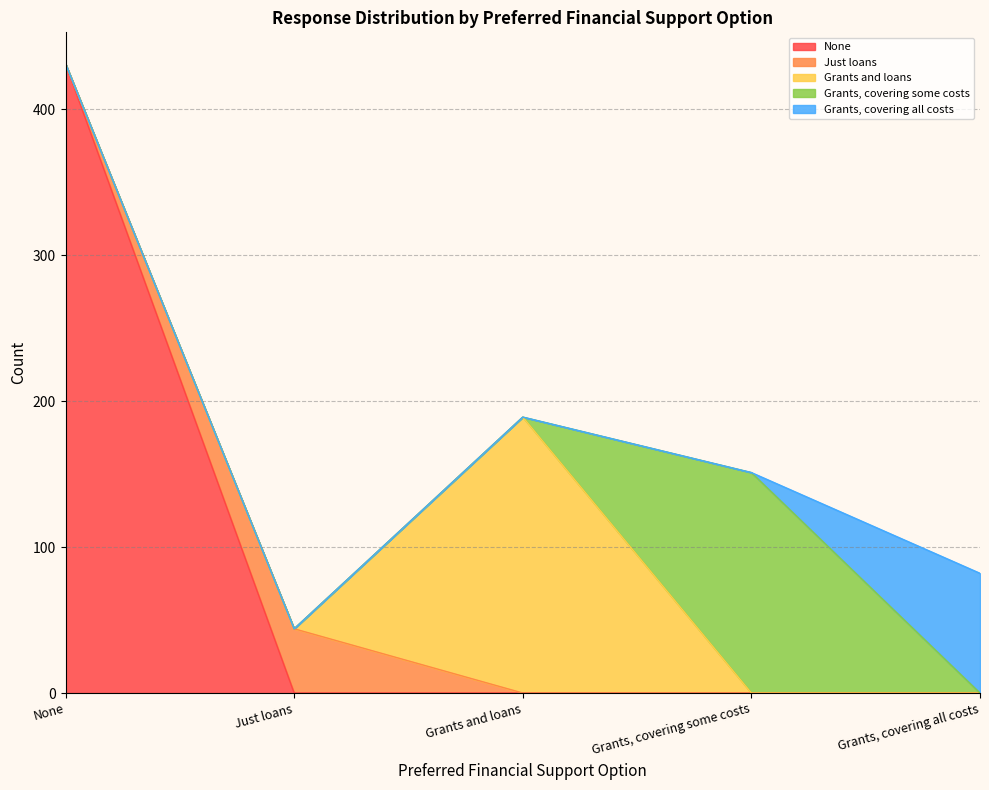

How many lines are shown in the chart?

5